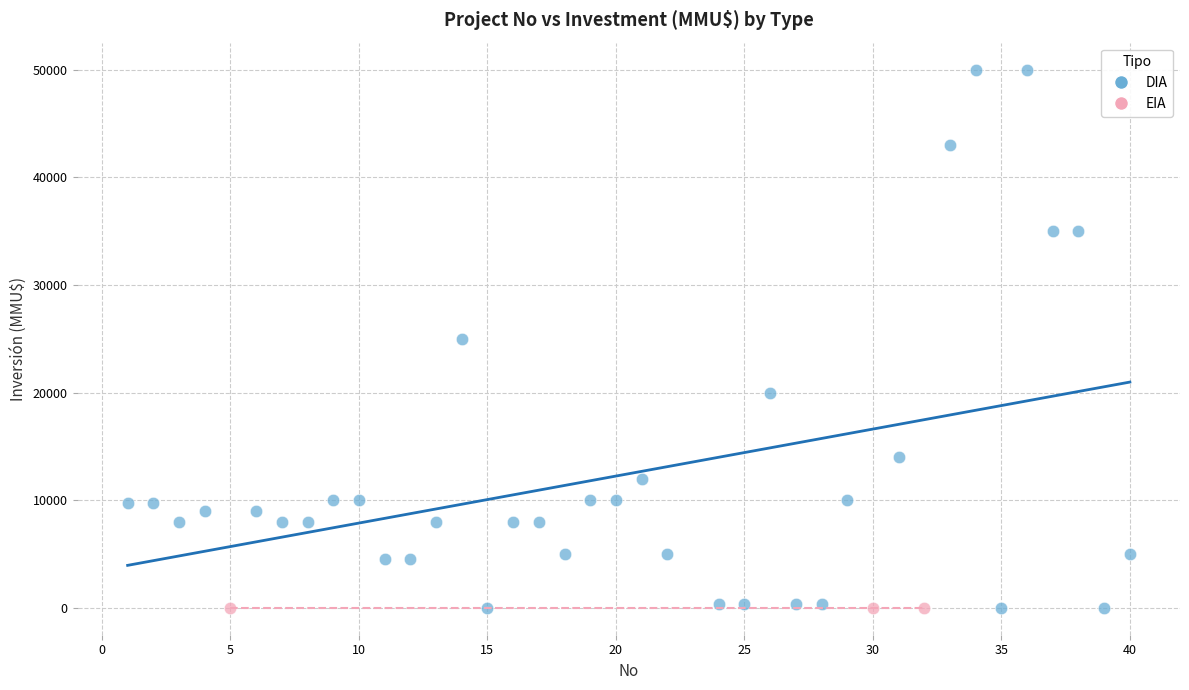

Which series reaches the maximum Y coordinate?

DIA